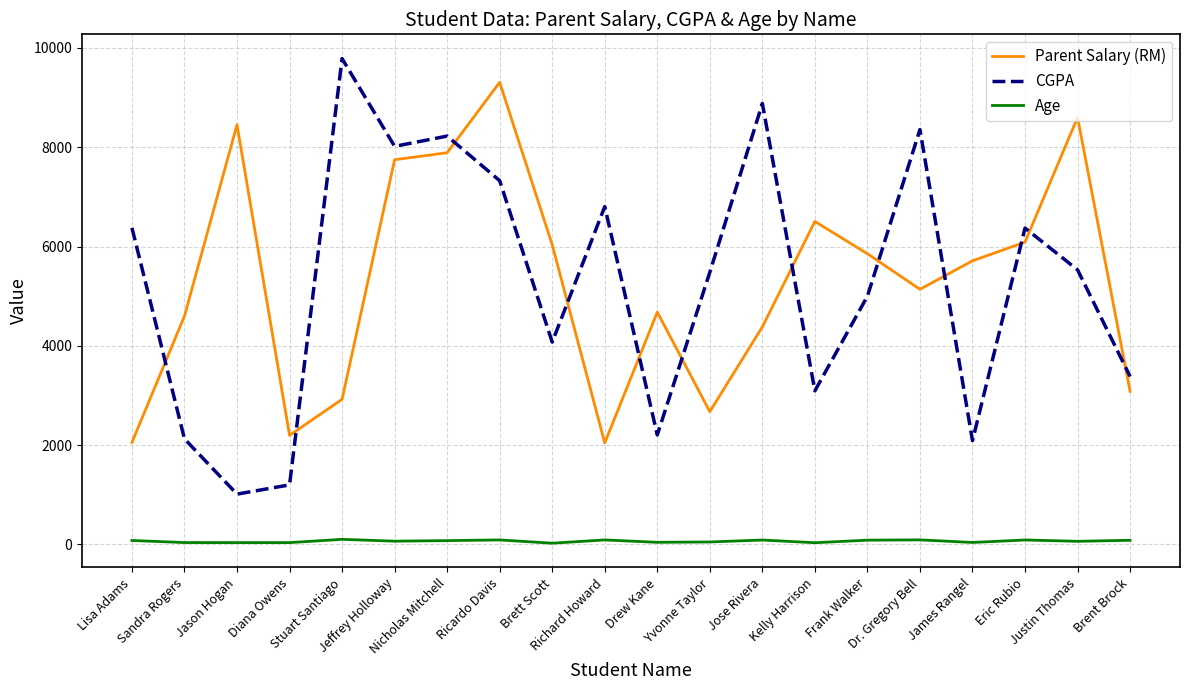

True or false: Parent Salary (RM) and Age cross at least once.

False